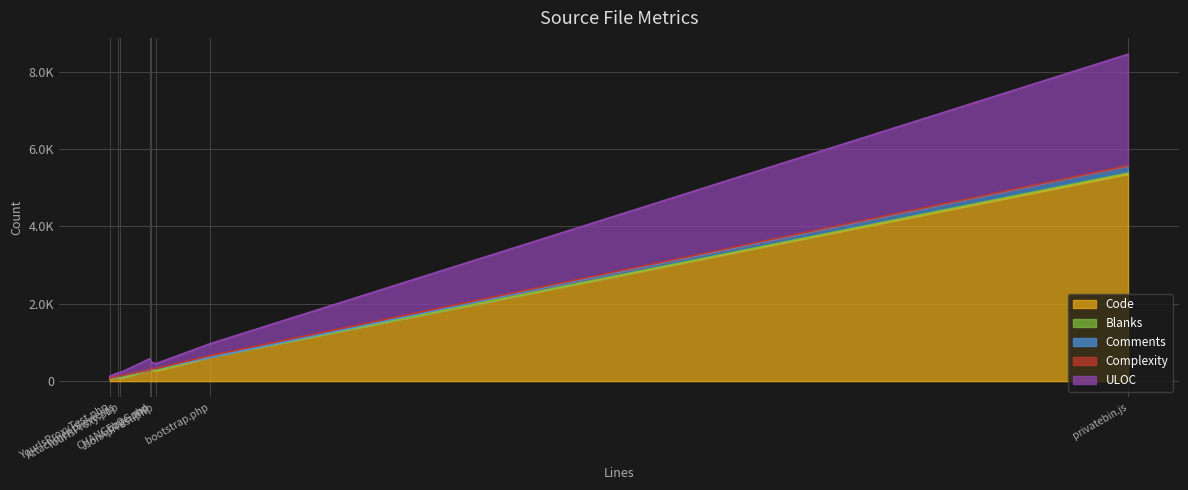

The value of ULOC at YourlsProxyTest.php is 30. True or false?

False